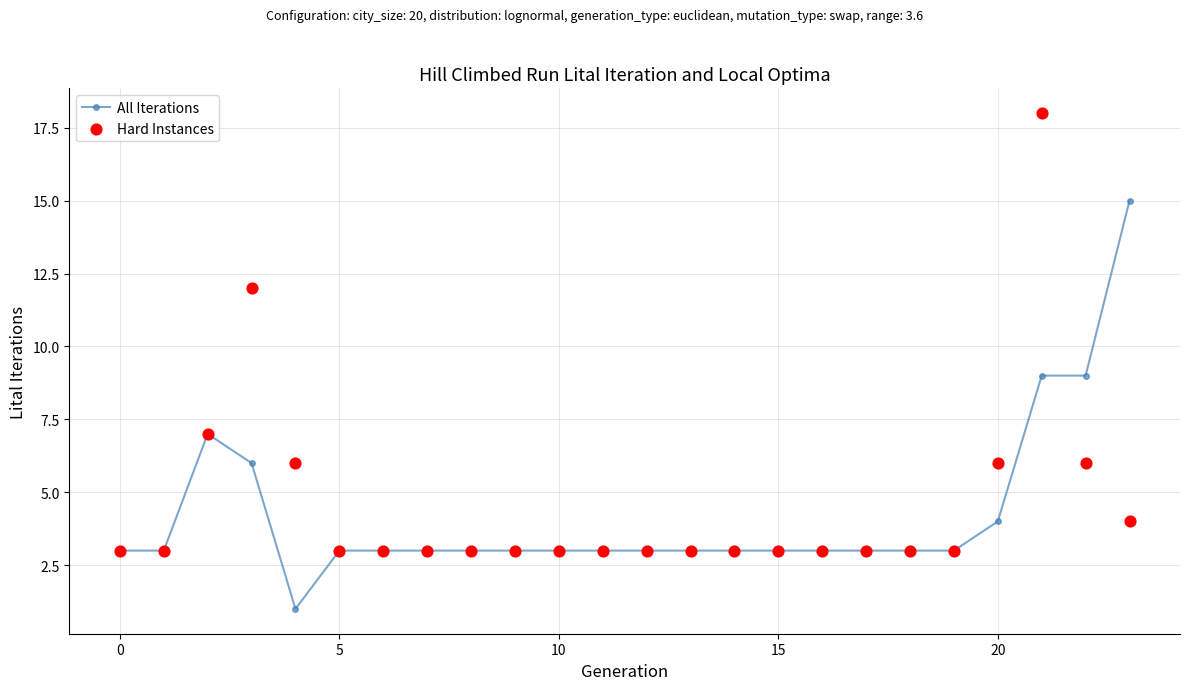

At how many categories does at least one series exceed 2?

24